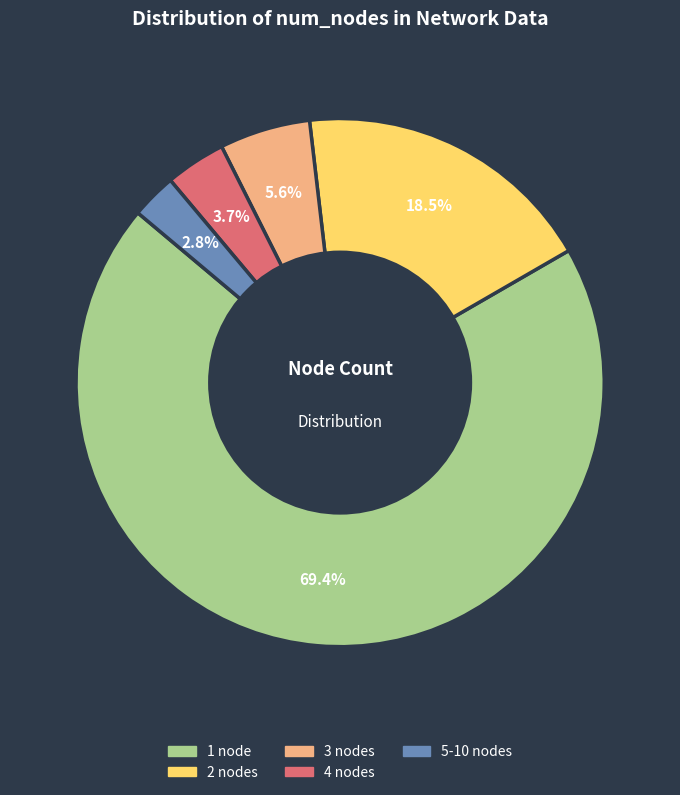

Rank the categories by value from lowest to highest.

5-10 nodes, 4 nodes, 3 nodes, 2 nodes, 1 node